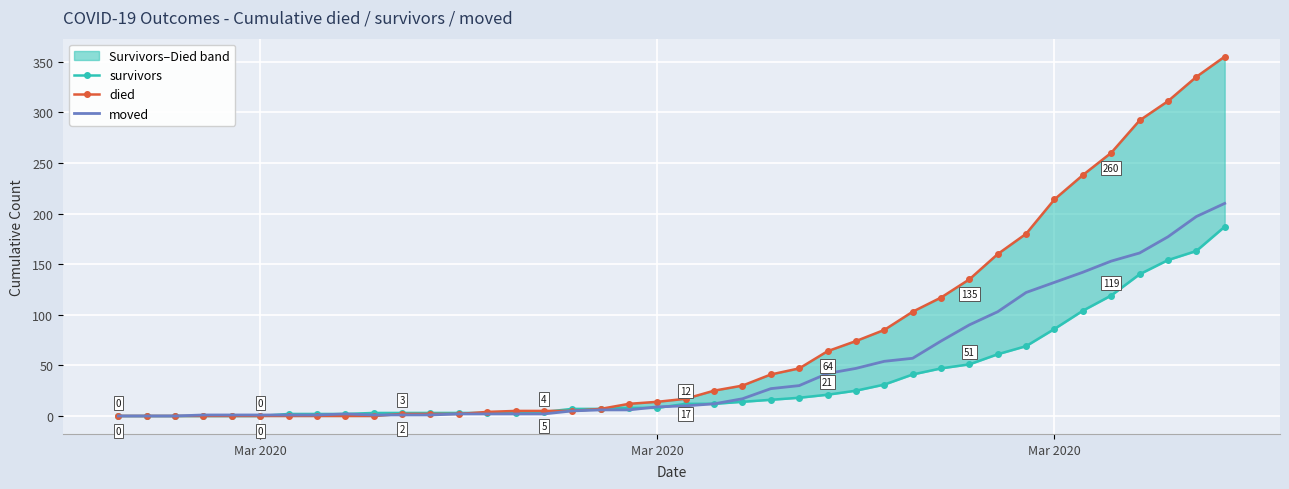

Rank the series by their maximum value, from highest to lowest.

died, moved, survivors